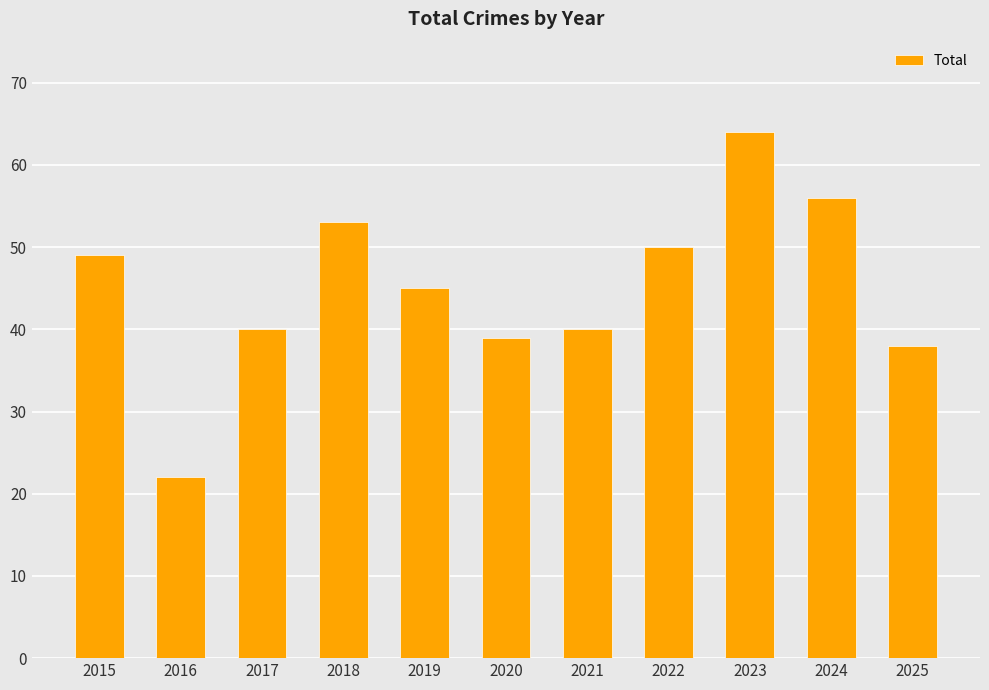

At which label is the value closest to 43?

2019